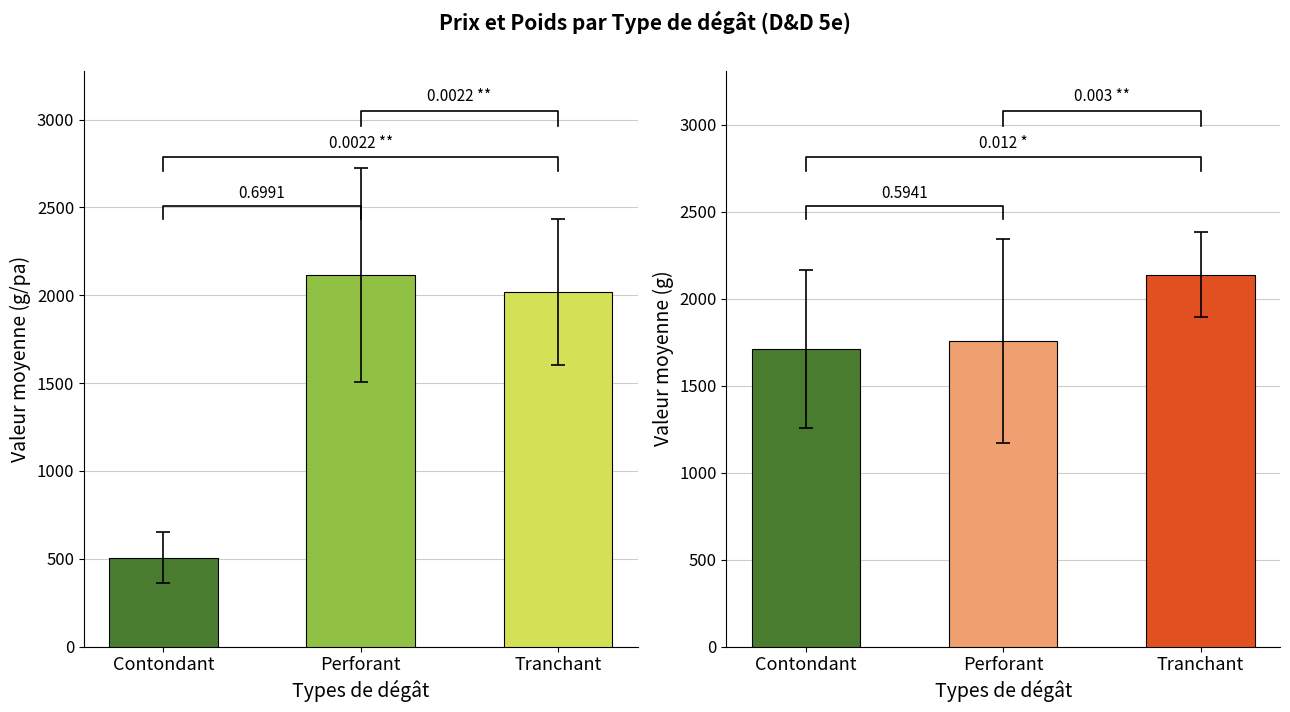

What position from the right is Contondant?

3